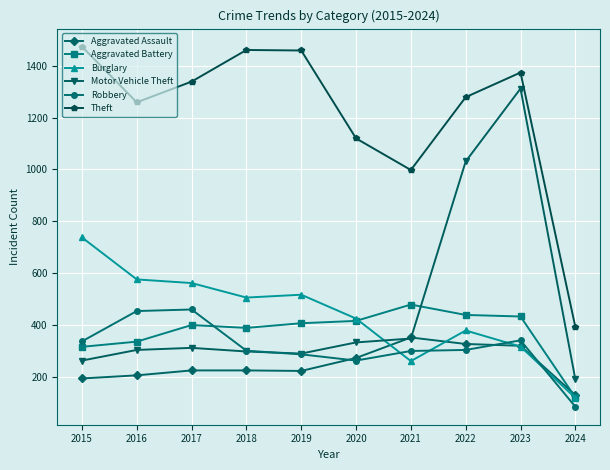

Which series has the largest range (max minus min)?

Motor Vehicle Theft